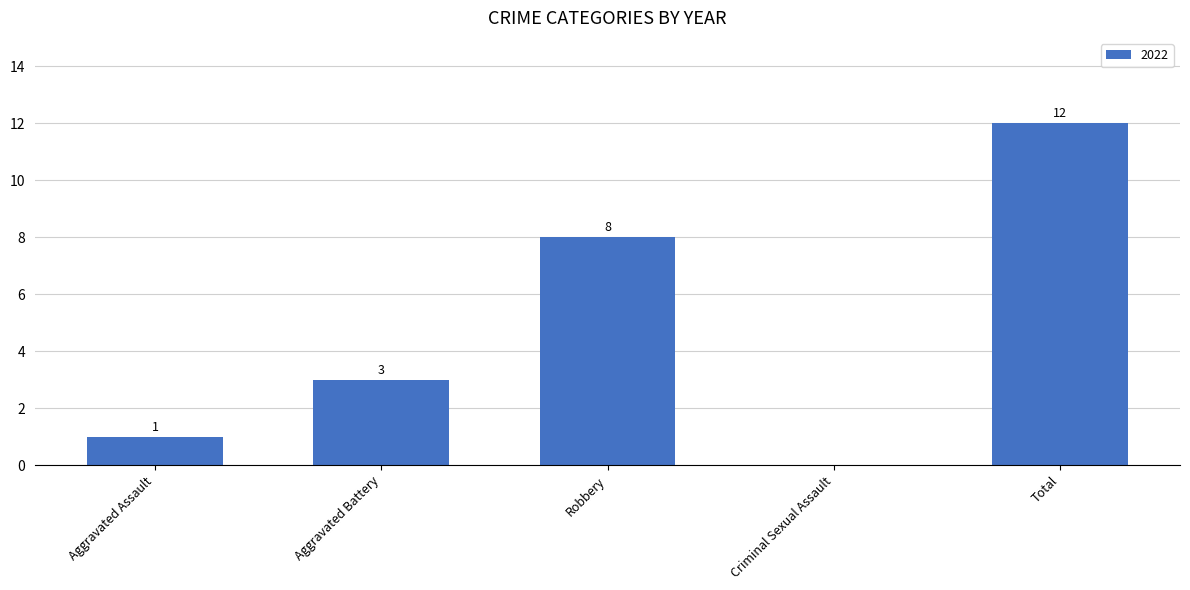

Between Criminal Sexual Assault and Aggravated Assault, which is larger?

Aggravated Assault